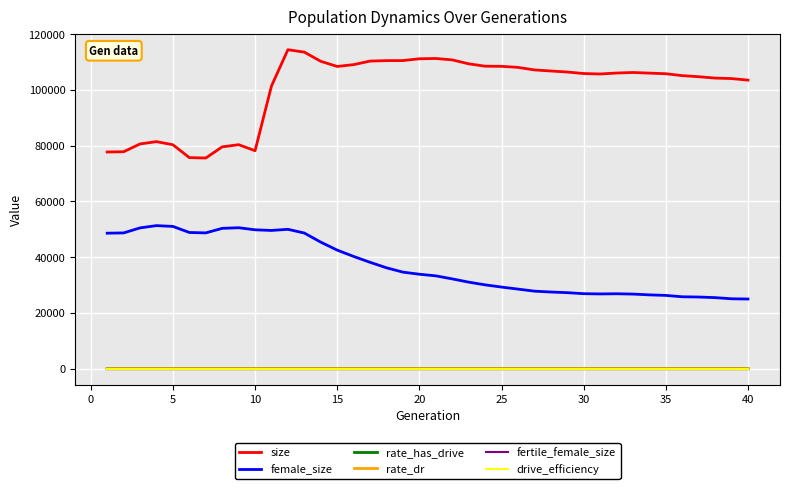

What is the greatest value displayed?

114466.0